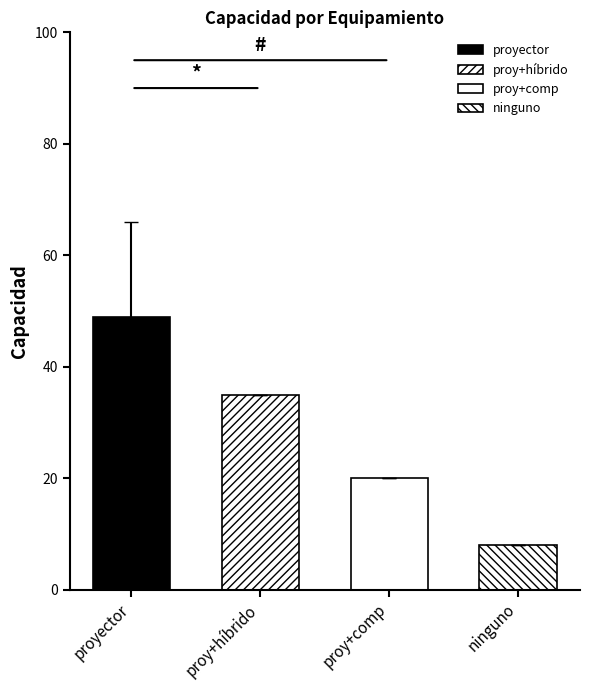

Are the bars grouped side by side (vs. stacked)?

No